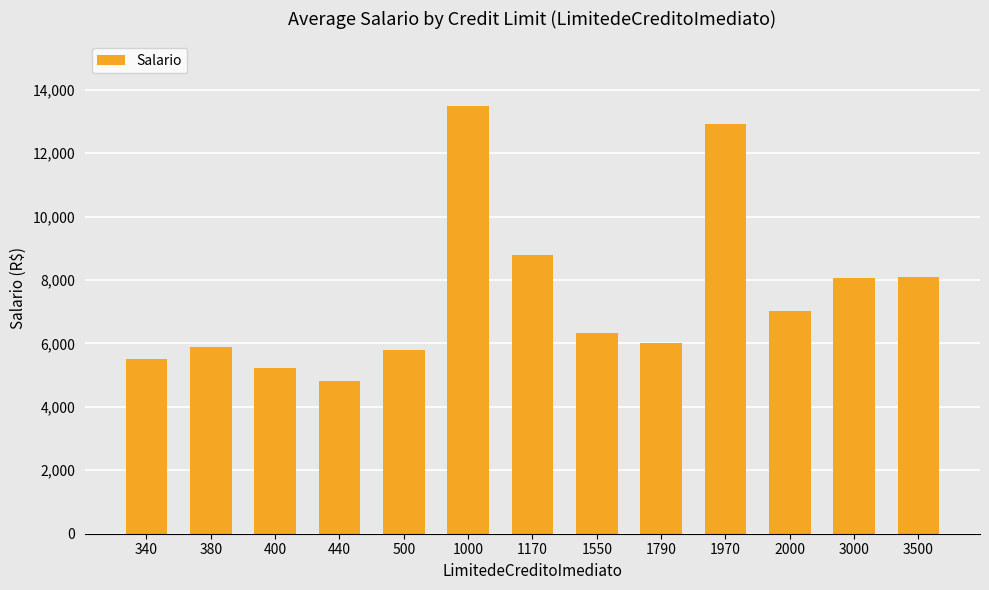

Is it true that the value at 1970 is 20019.4?

False